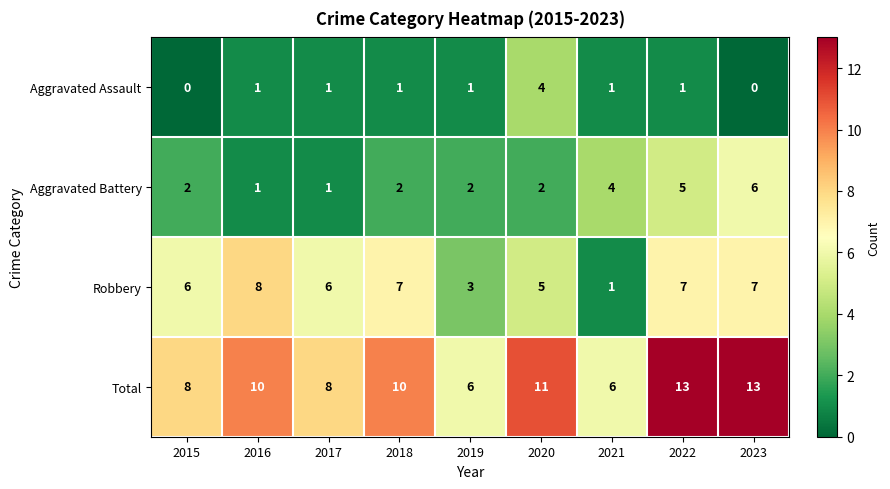

What is the total value across all series at 2022?

26